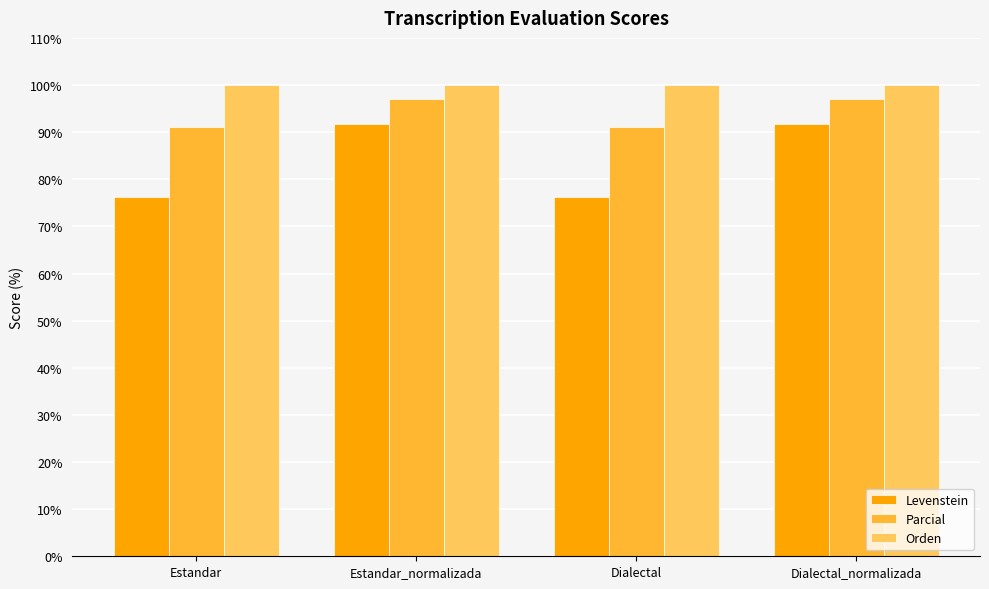

Is it true that Levenstein equals 76.2 at Estandar?

True